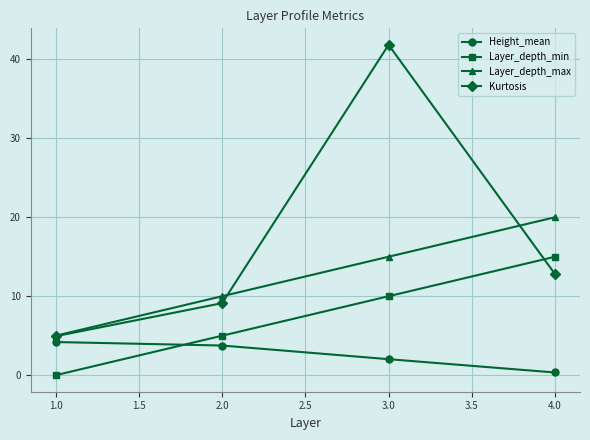

True or false: Layer_depth_min has a value of 8.4 at 4.0.

False